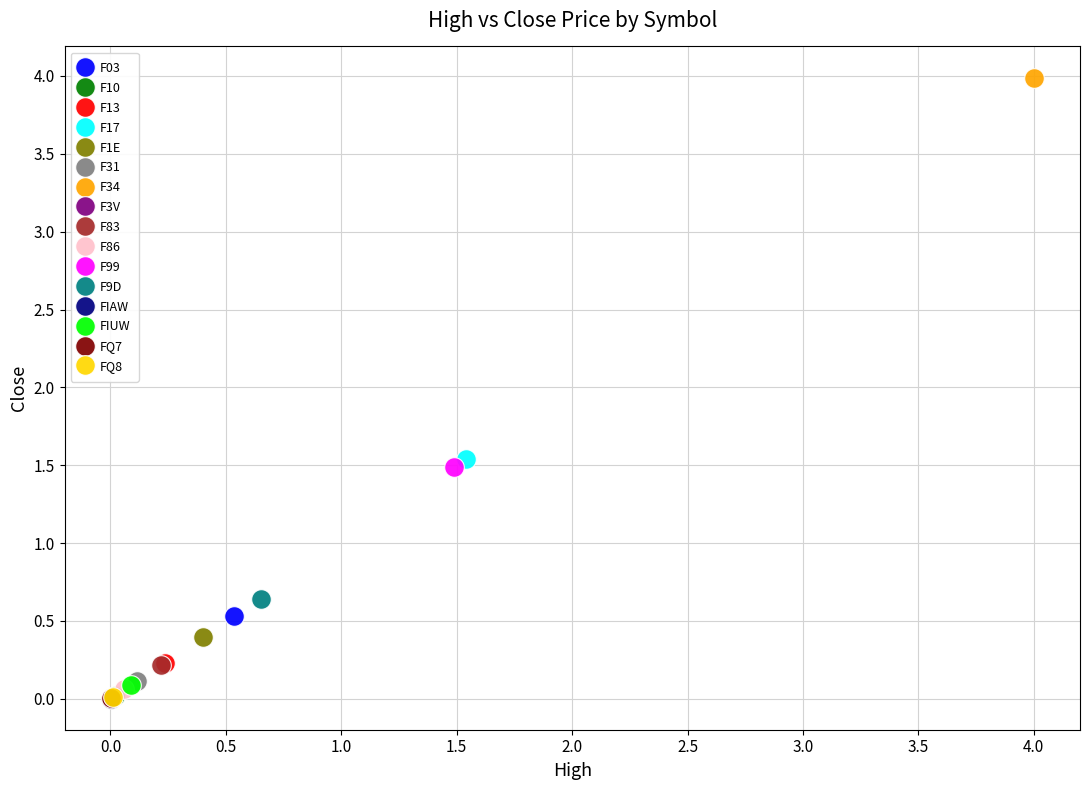

What are all the series names shown in the legend?

F03, F10, F13, F17, F1E, F31, F34, F3V, F83, F86, F99, F9D, FIAW, FIUW, FQ7, FQ8